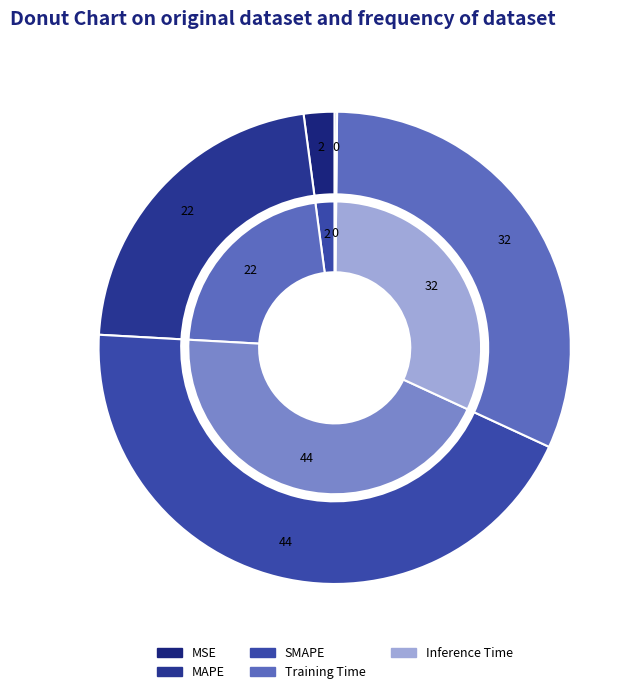

True or false: Training Time accounts for 25% of the total.

False